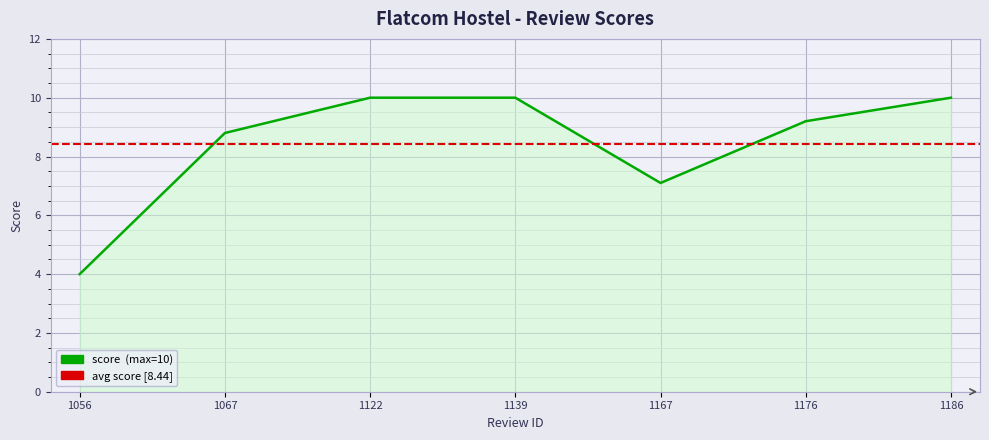

Reading right to left, what are all the values shown in this chart?

1186=10.0	1176=9.2	1167=7.1	1139=10.0	1122=10.0	1067=8.8	1056=4.0